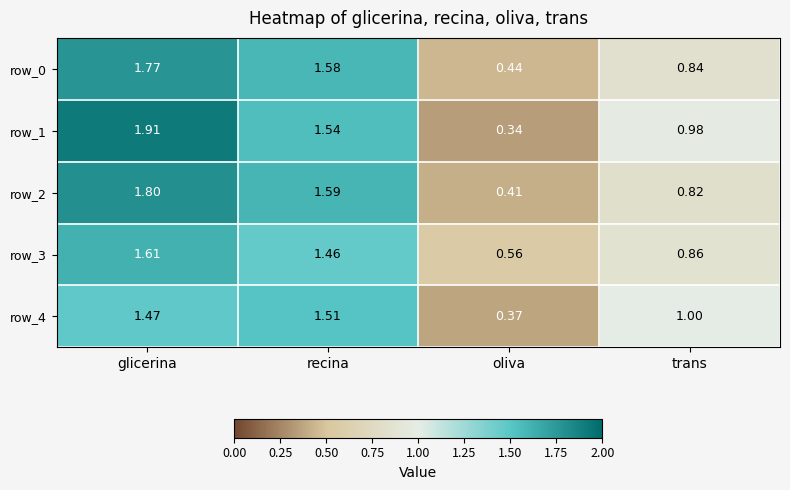

Rank the categories by row_2 value from highest to lowest.

glicerina, recina, trans, oliva